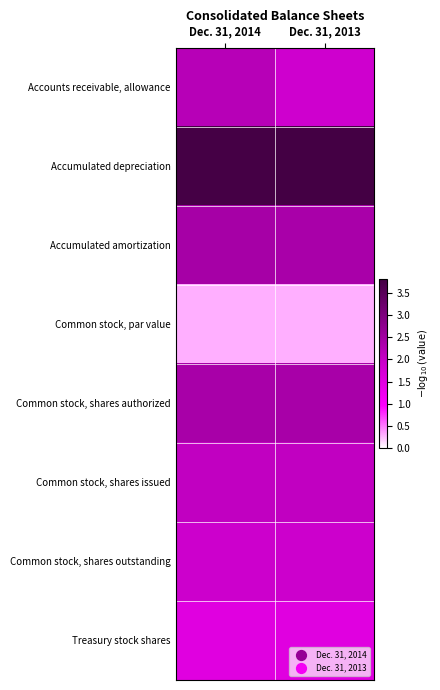

Which series changed the most between Dec. 31, 2014 and Dec. 31, 2013?

Accounts receivable, allowance